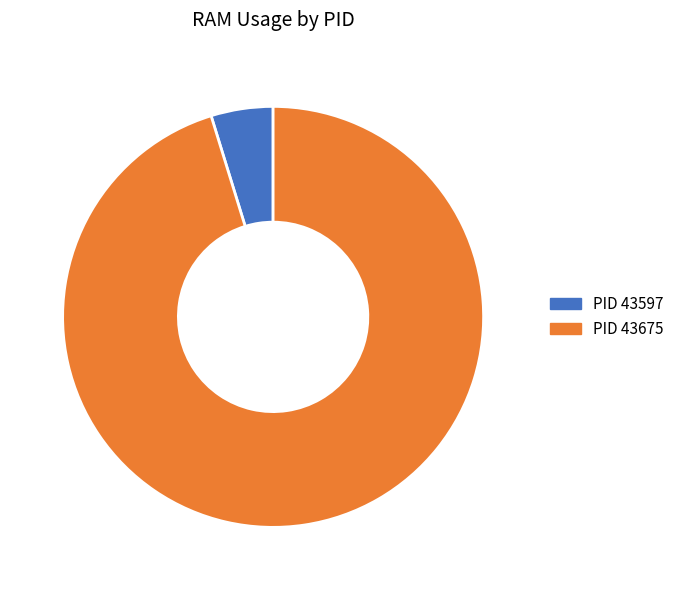

What is the ratio of the value at 43675 to the value at 43597?

20.0